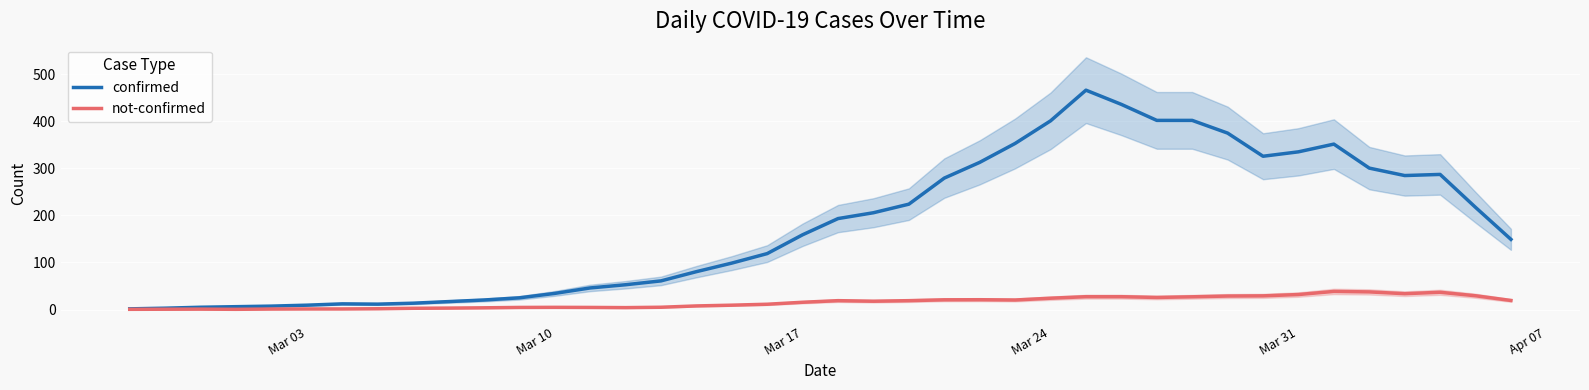

True or false: not-confirmed and confirmed intersect in this chart.

False